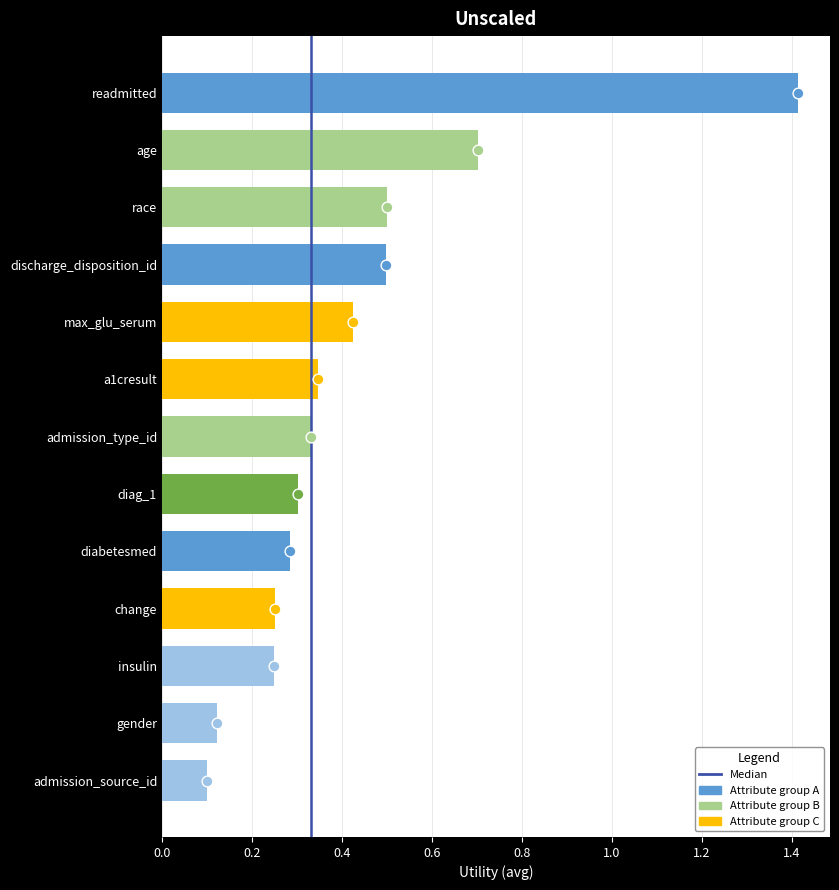

What is the change in value from race to diabetesmed?

-0.2